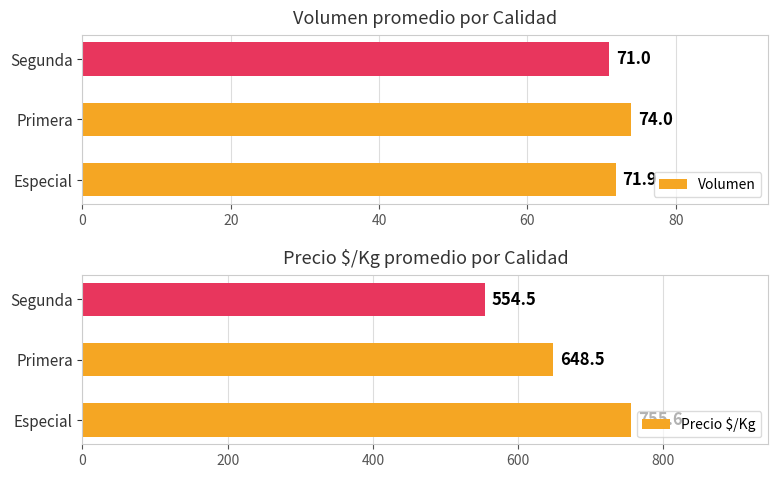

What is the minimum value for Volumen?

71.0